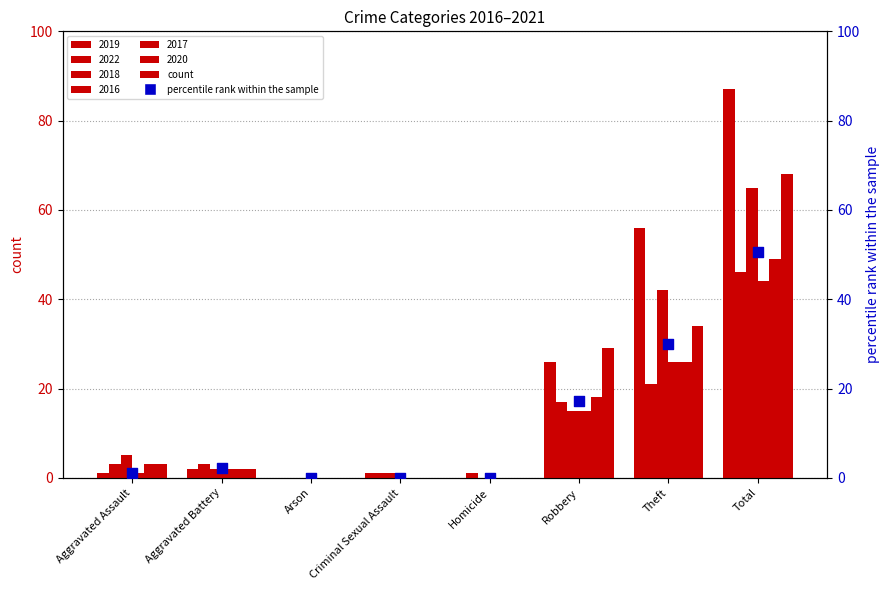

Which has a higher value, Robbery or Aggravated Assault?

Robbery